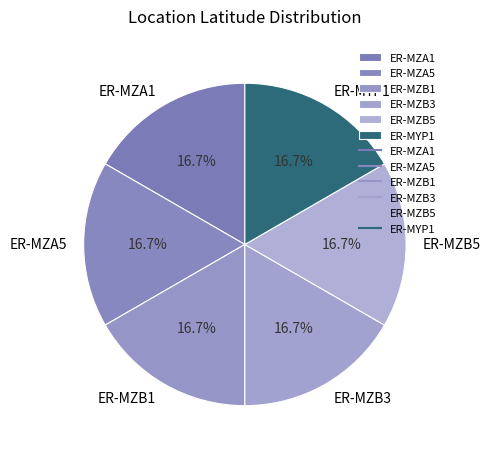

Combined, what portion of the pie is ER-MZA5 and ER-MZB5?

33.3%